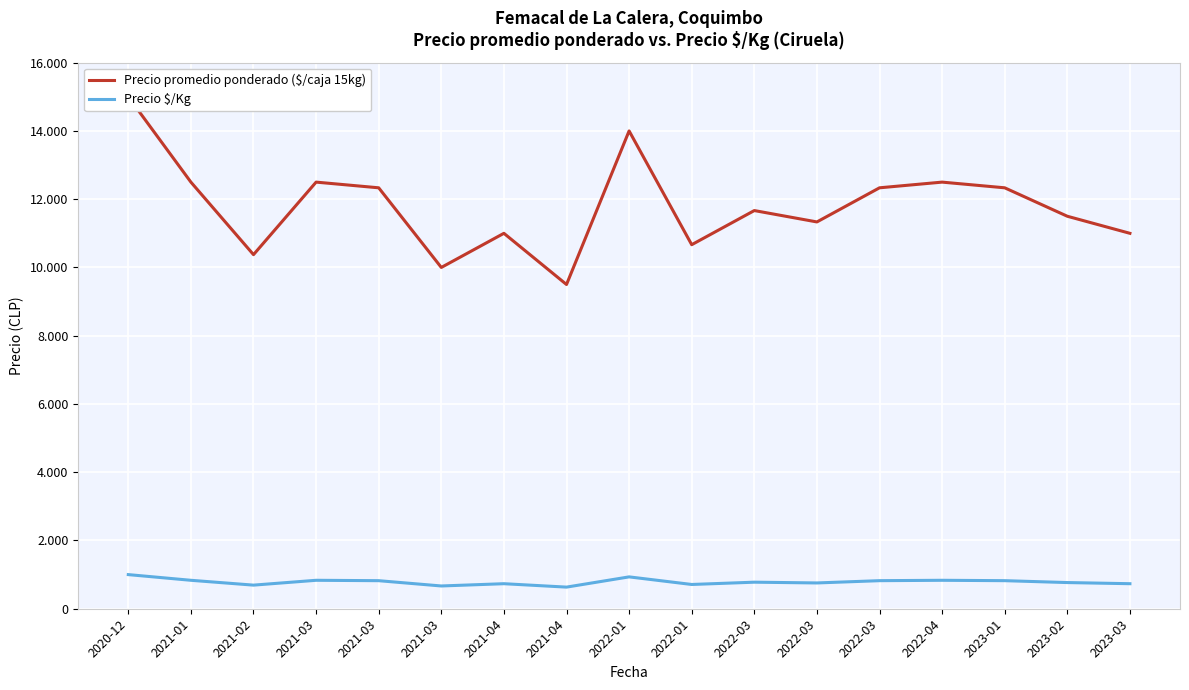

How many distinct data groups are displayed?

2